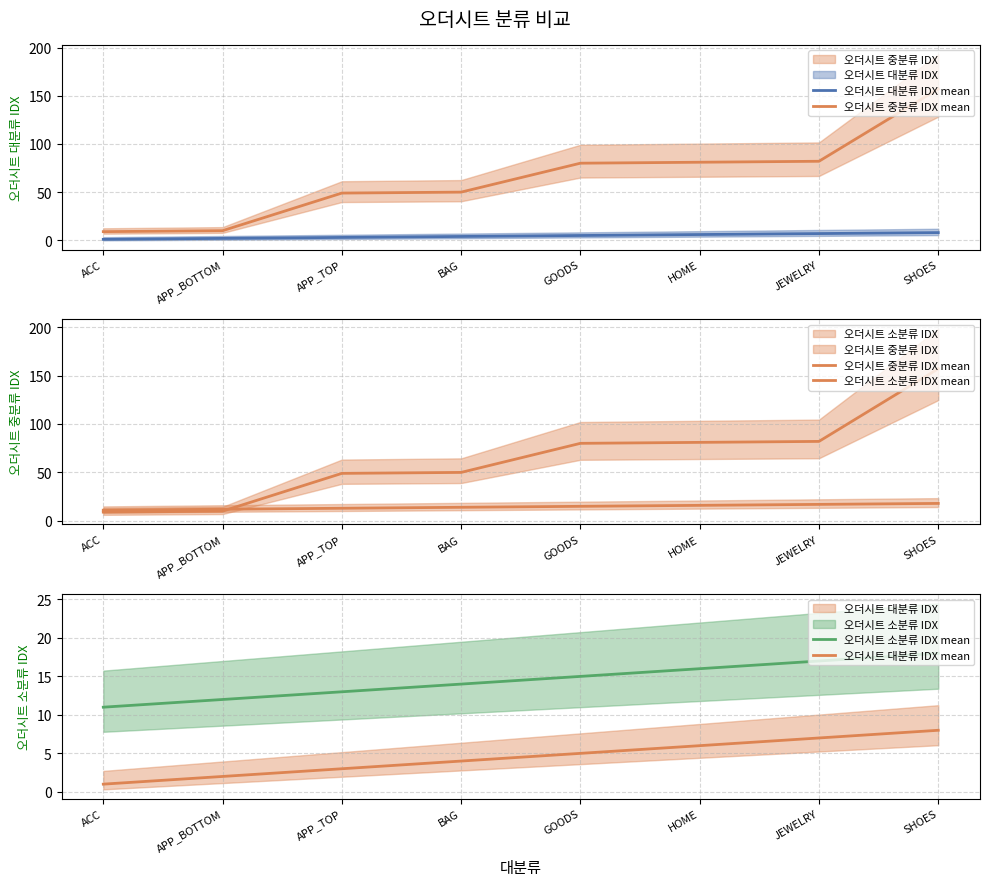

Rank the series at HOME from highest to lowest value.

오더시트 중분류 IDX mean, 오더시트 소분류 IDX mean, 오더시트 대분류 IDX mean